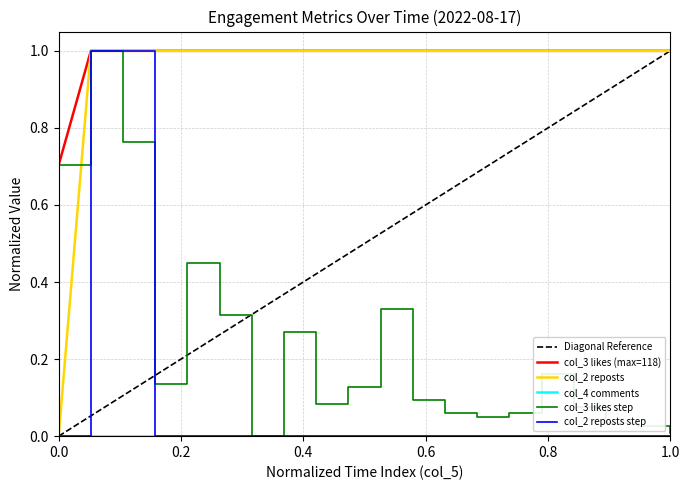

What is the maximum value for col_2 reposts step?

1.0